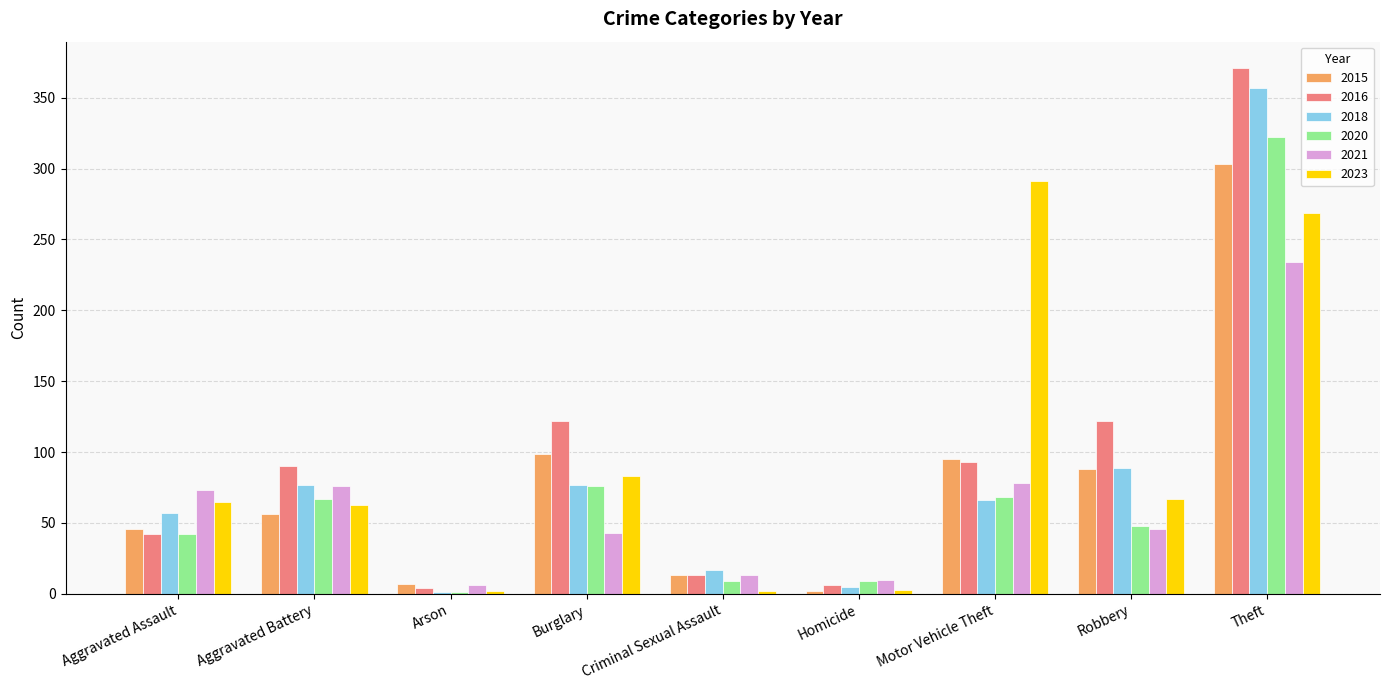

What is the total value across all series at Aggravated Battery?

429